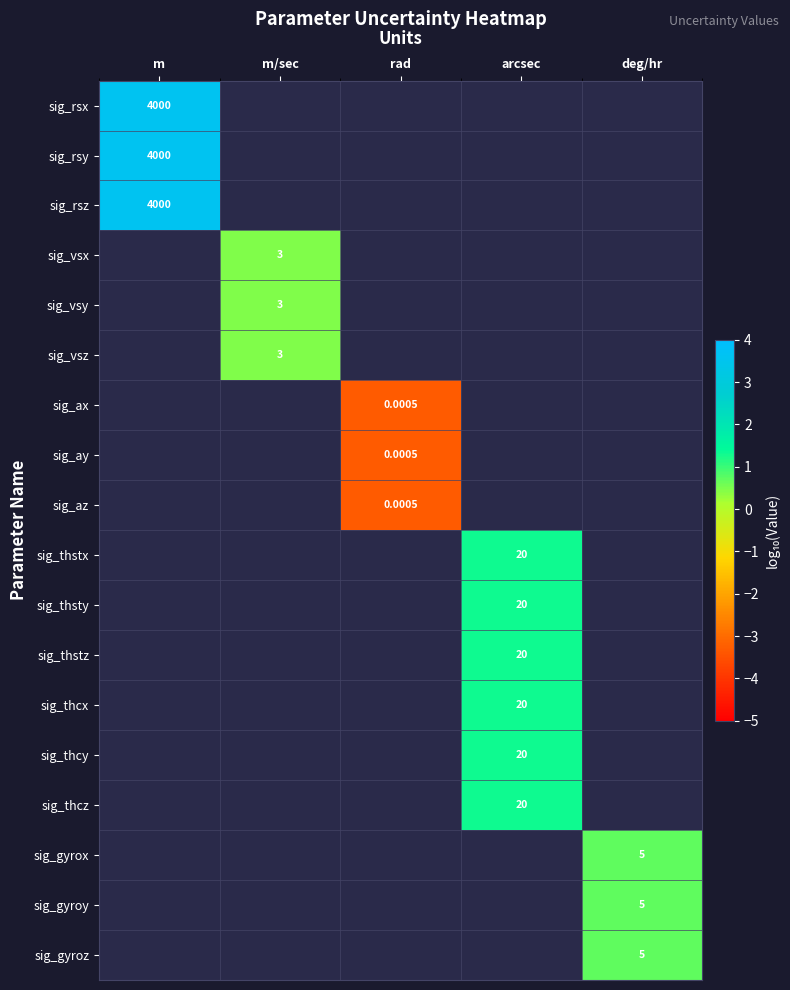

Is the value of sig_thcz at deg/hr greater than the value of sig_az at m/sec?

No